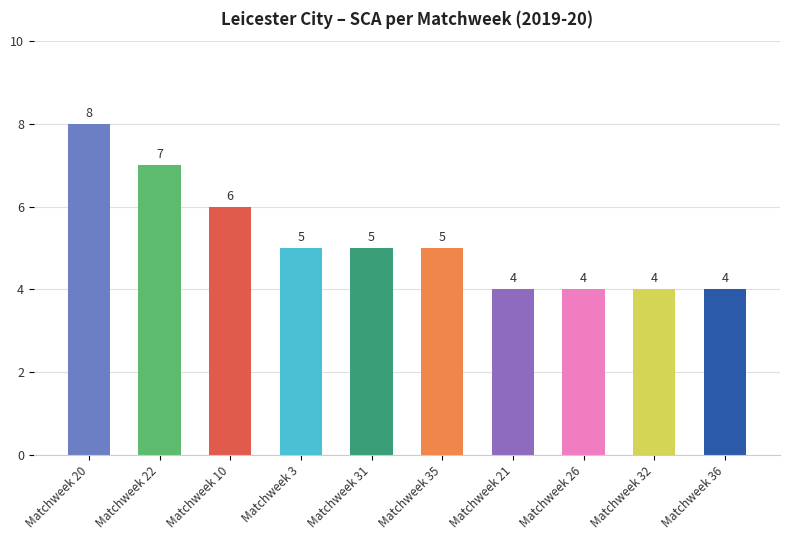

What is the maximum value shown in the chart?

8